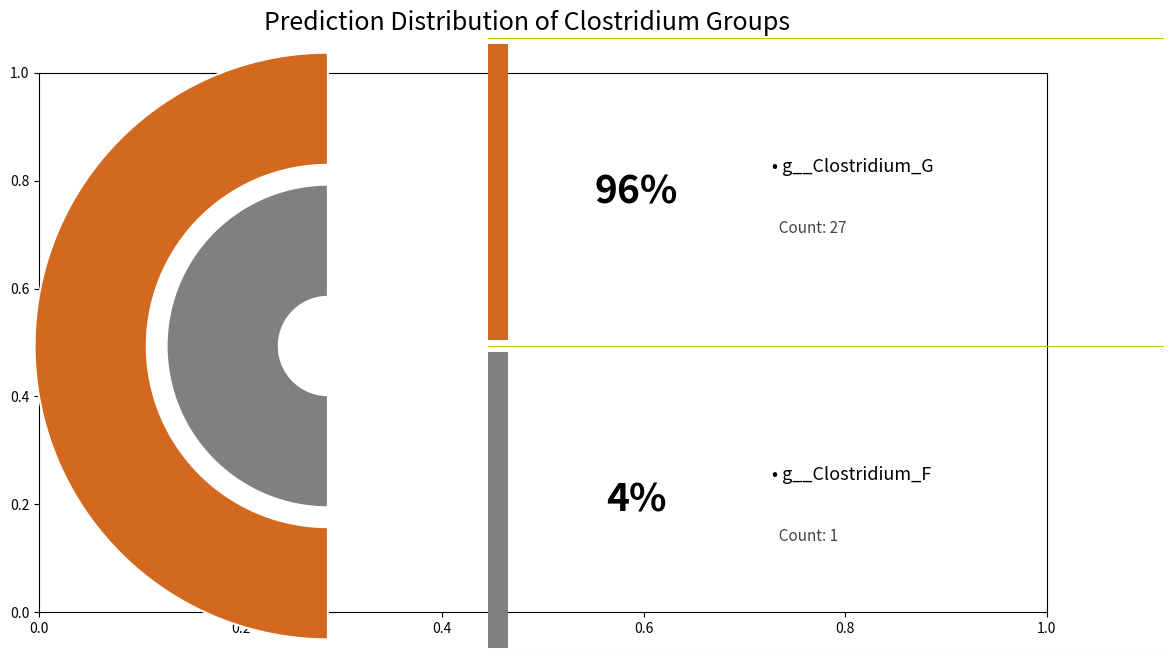

Which series has the largest range (max minus min)?

g__Clostridium_G